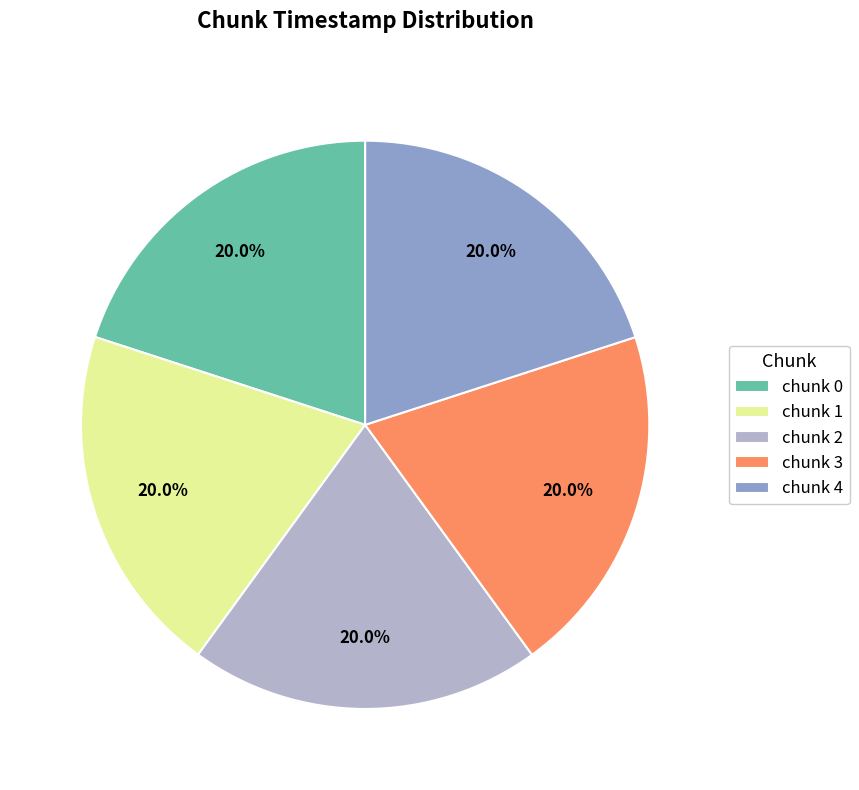

Is it true that chunk 3 is 26% of the pie?

False